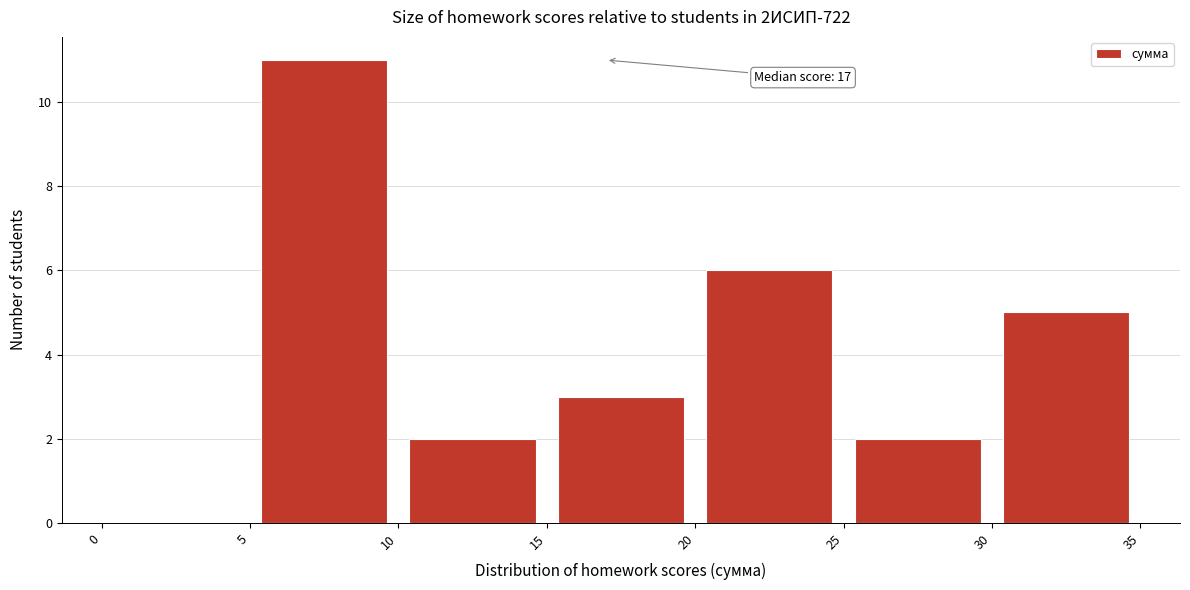

Which range on the x-axis has the tallest bar?

5 to 10